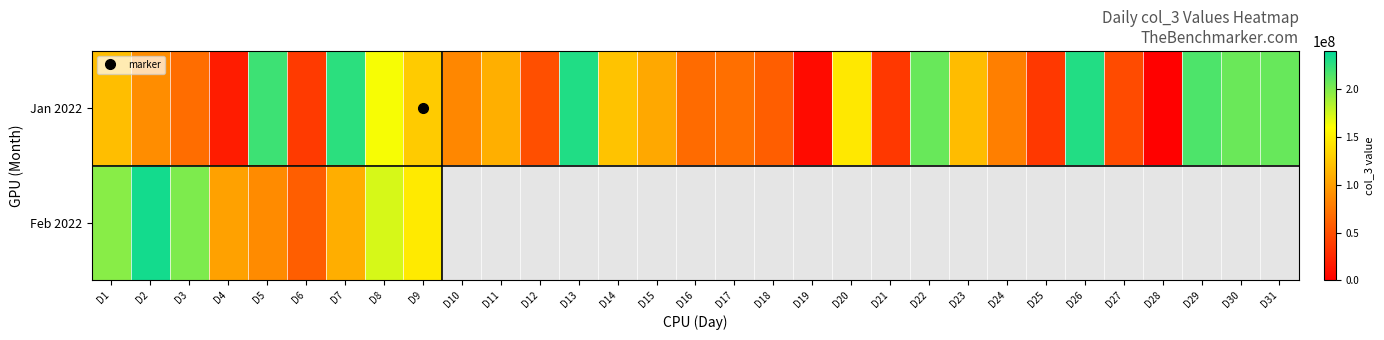

List the series in order of their peak value, highest first.

Feb 2022, Jan 2022